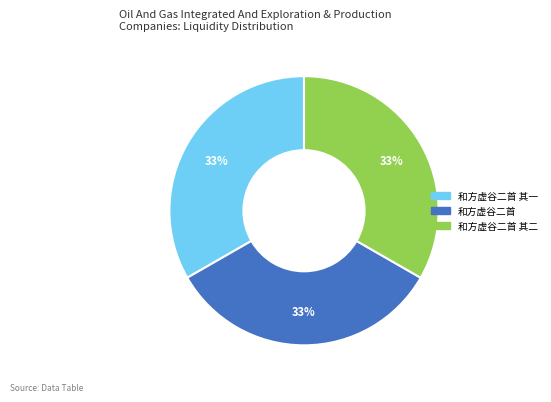

How many slices are in this pie chart?

3